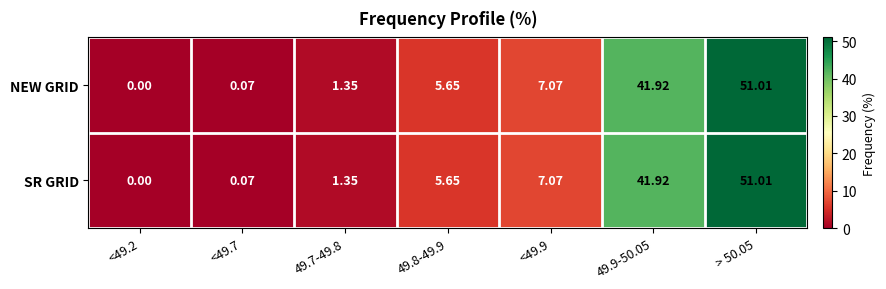

How many positive values does the NEW GRID series have?

6